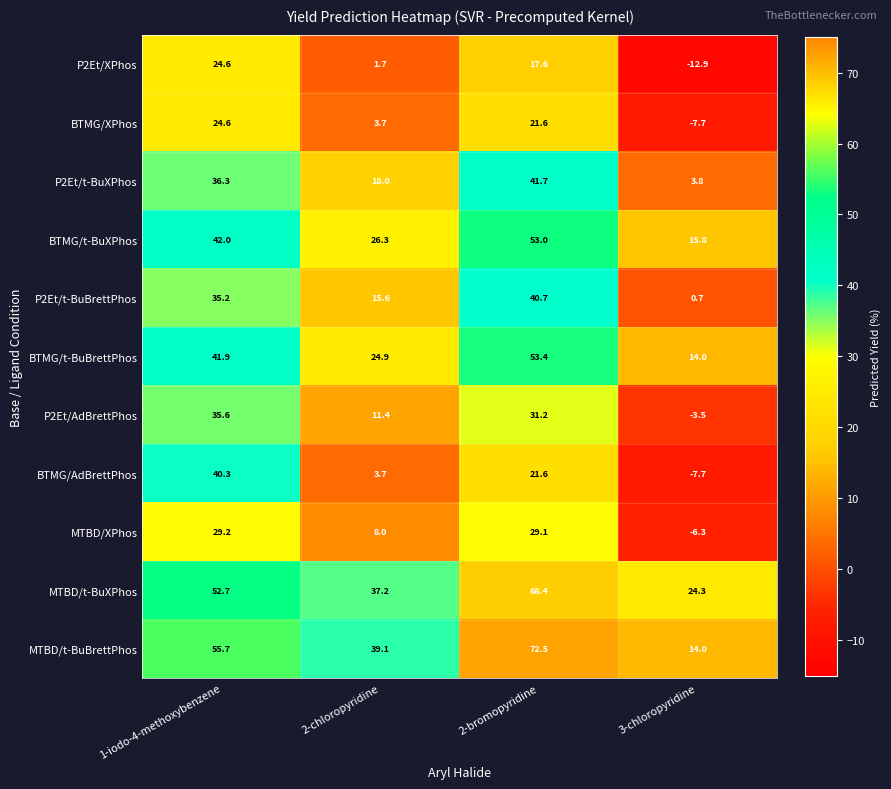

The MTBD/XPhos series shows 44.9 at 1-iodo-4-methoxybenzene. True or false?

False